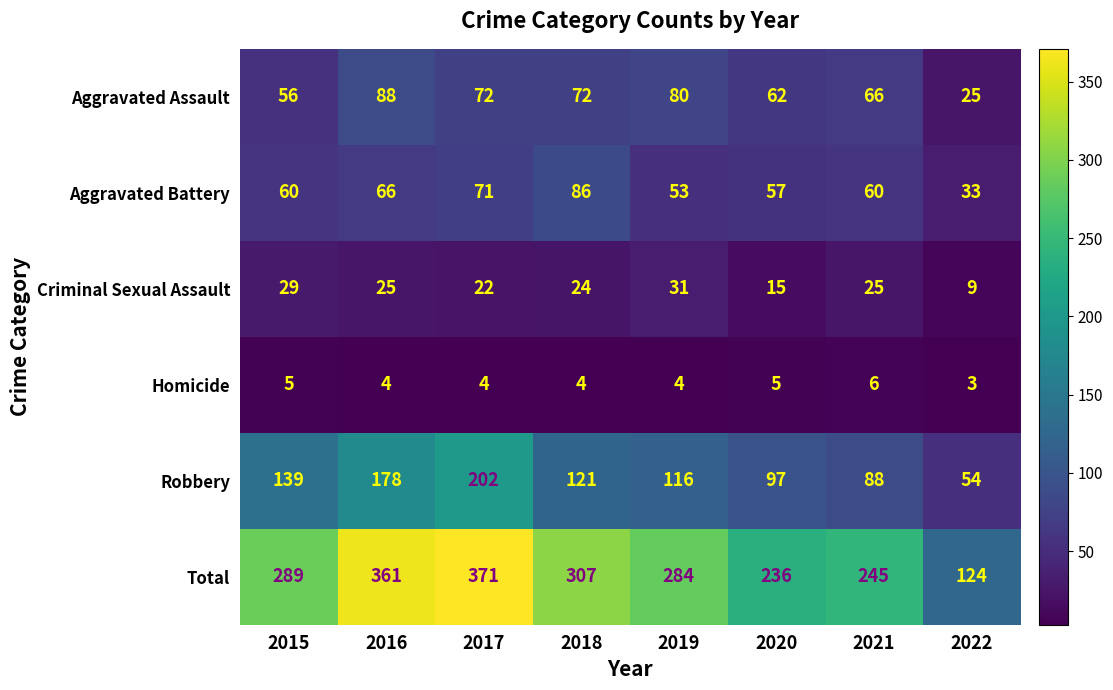

Which series has the largest total across all categories?

Total